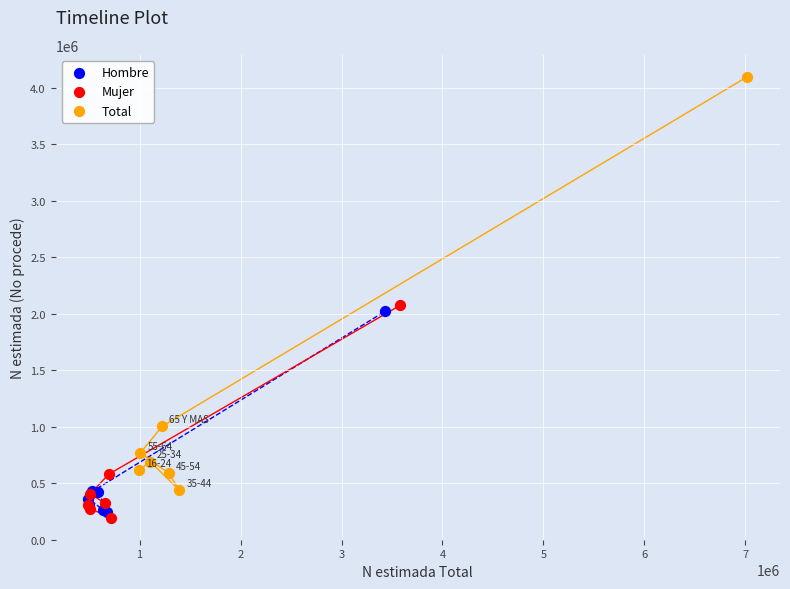

Which series reaches the maximum Y coordinate?

Total